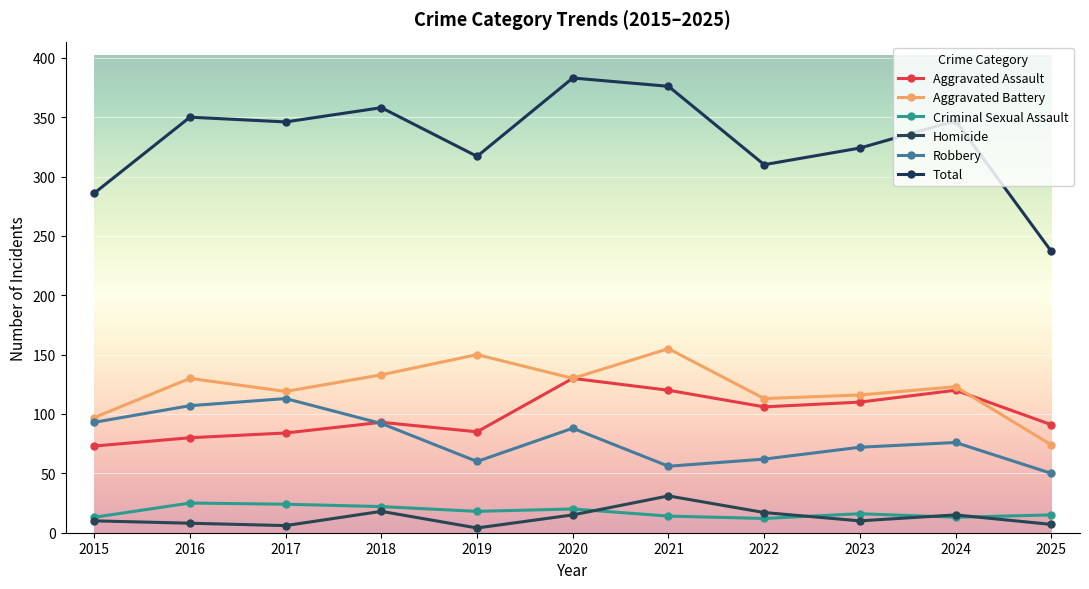

How many lines are shown in the chart?

6